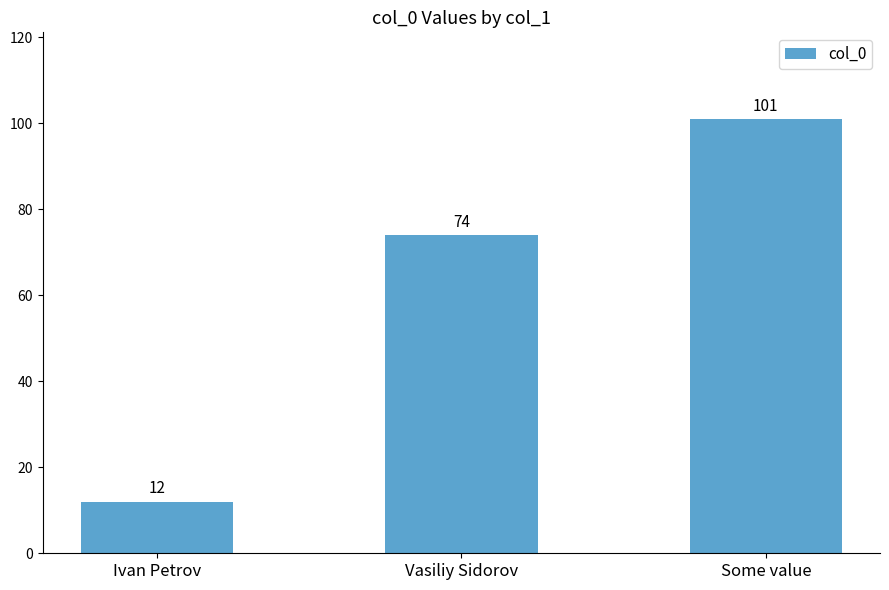

True or false: the data shows 17 at Ivan Petrov.

False